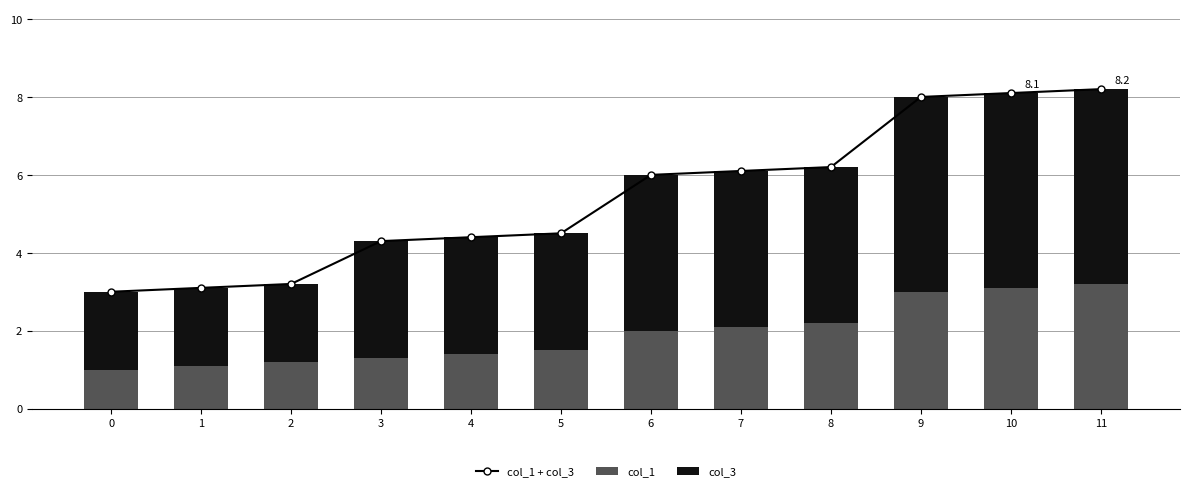

What is the difference between the col_1 + col_3 values at 4 and 9?

3.6